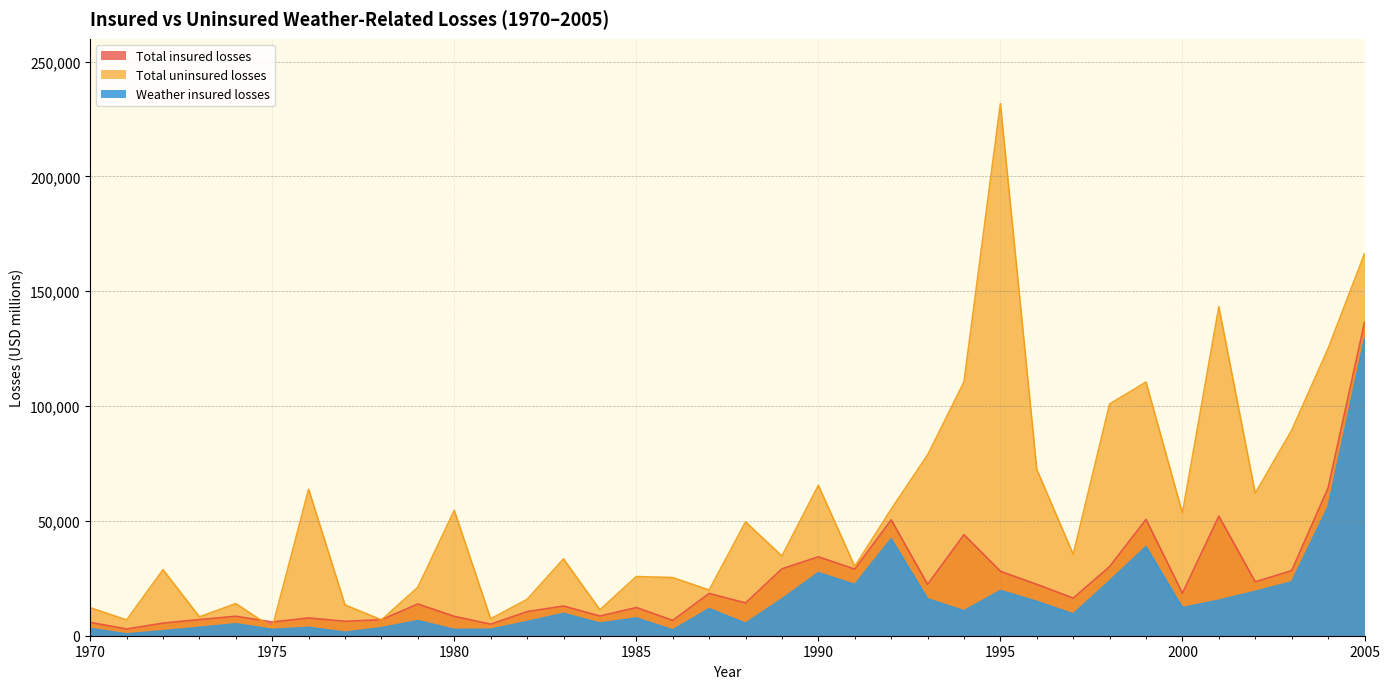

Which label corresponds to the largest value in the chart?

1995